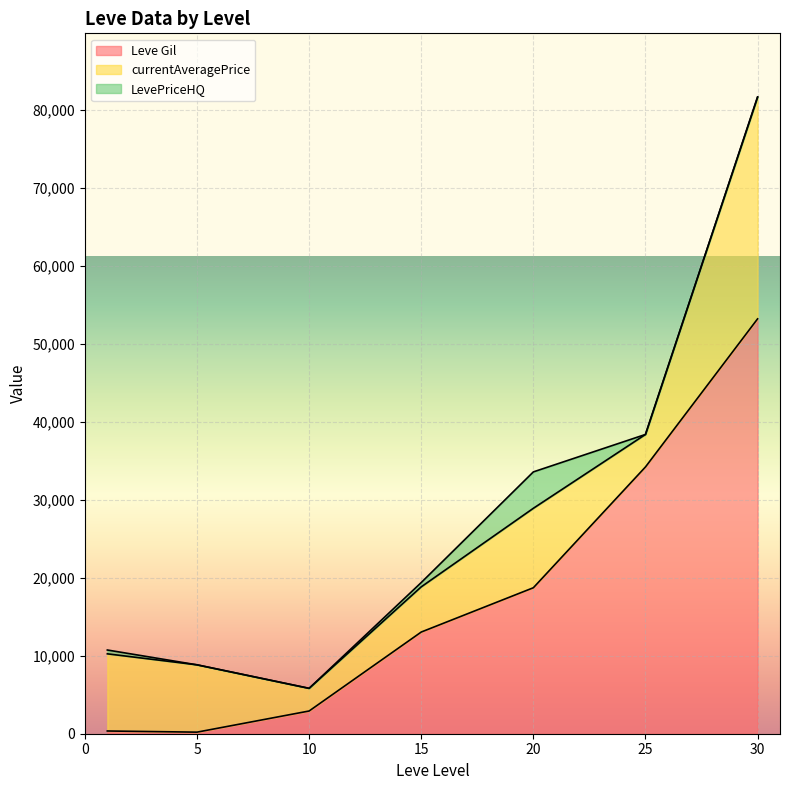

The value of Leve Gil at 25 is 56671.0. True or false?

False